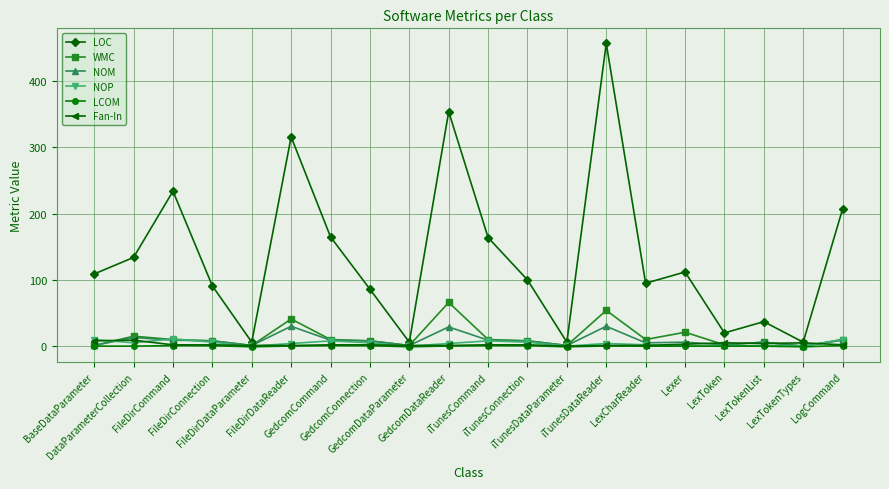

What is the spread (max minus min) of values at GedcomDataReader?

353.7